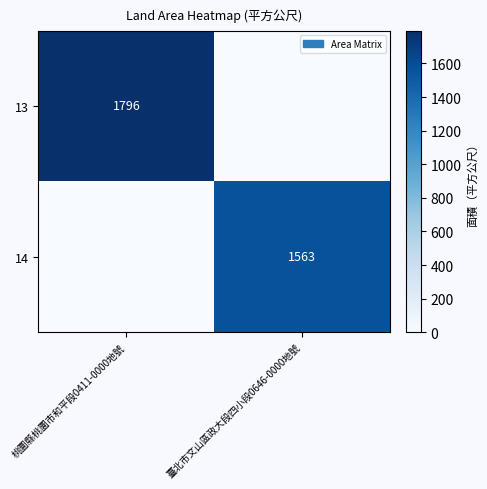

What is the difference between the highest and lowest values at 桃圜縣桃圜市和平段0411-0000地號?

1796